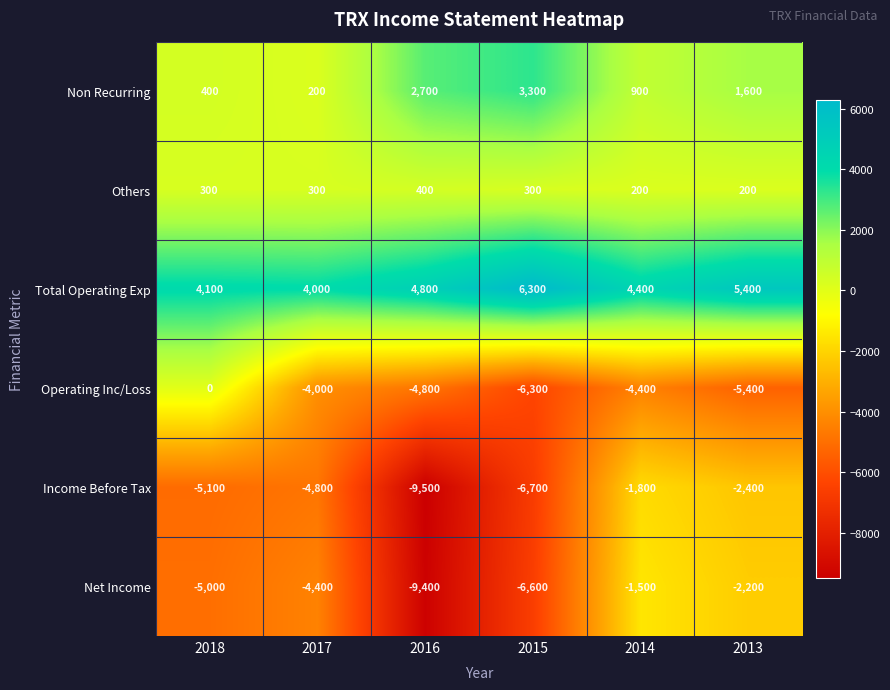

What is the approximate value of Others at 2013, to the nearest 50?

200